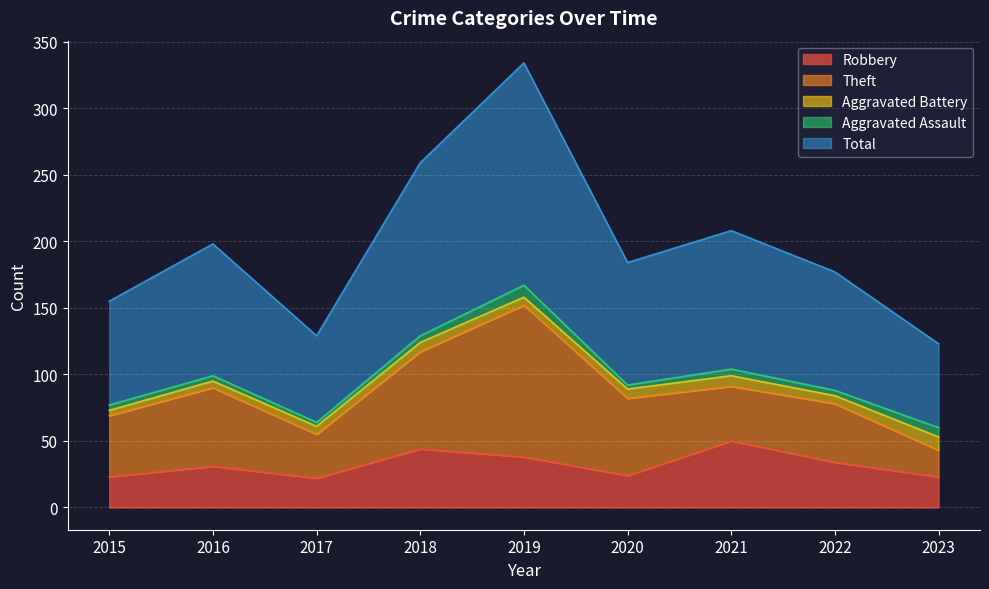

What is the difference between the Theft values at 2022 and 2018?

29